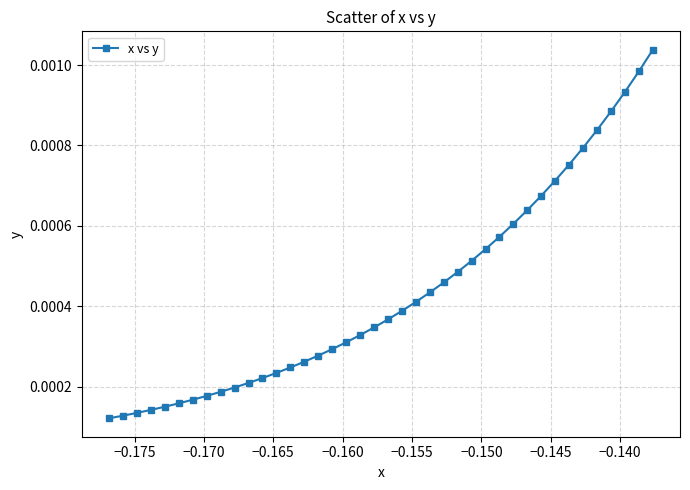

How many values are between 0 and 1?

40